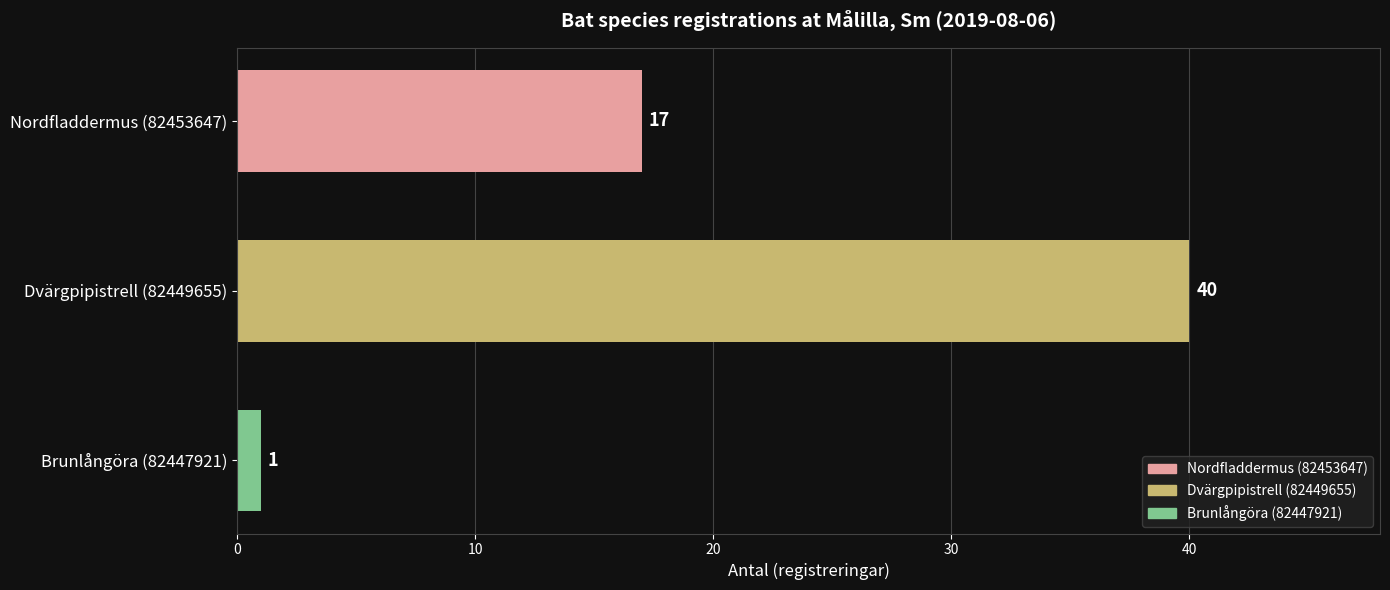

Reading top to bottom, extract all data points from this chart.

17	40	1